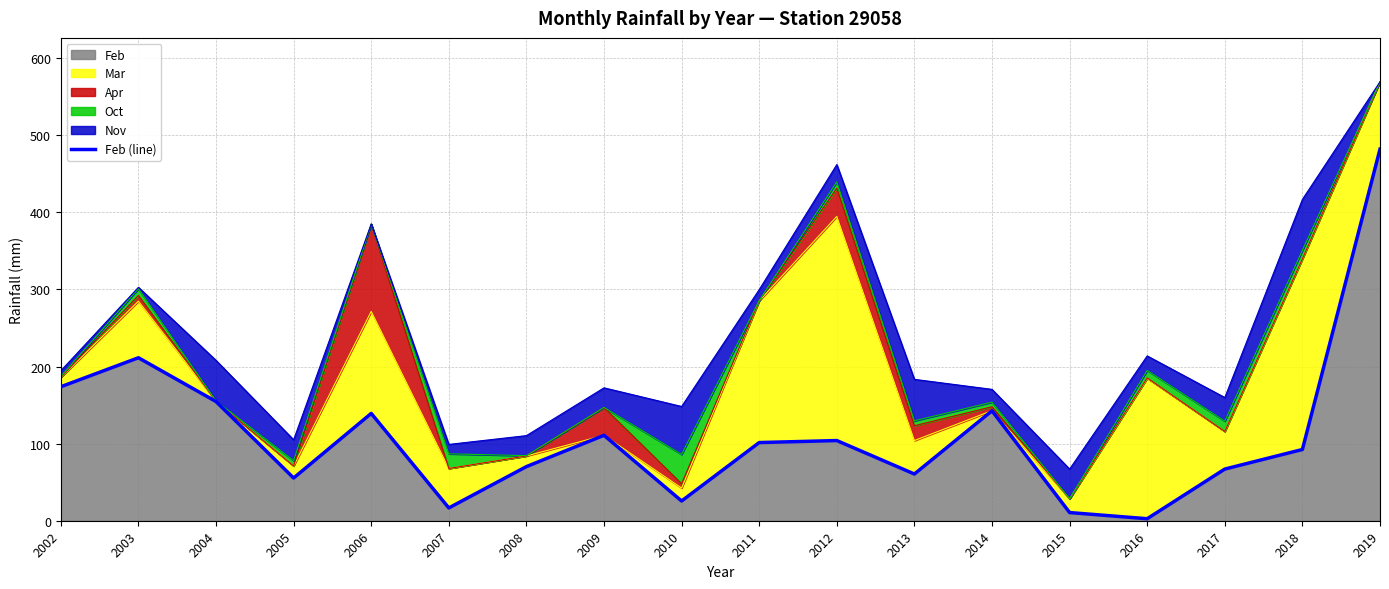

Rank the categories by value from lowest to highest.

2016, 2015, 2007, 2010, 2005, 2013, 2017, 2008, 2018, 2011, 2012, 2009, 2006, 2014, 2004, 2002, 2003, 2019